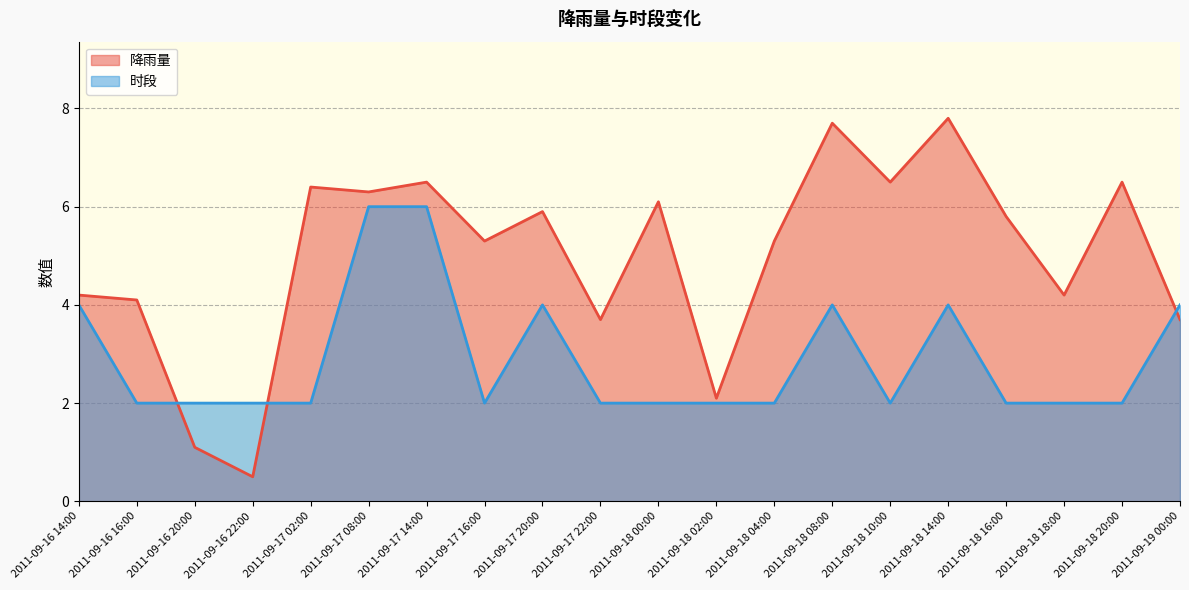

Which category has the lowest value in the 降雨量 series?

2011-09-16 22:00